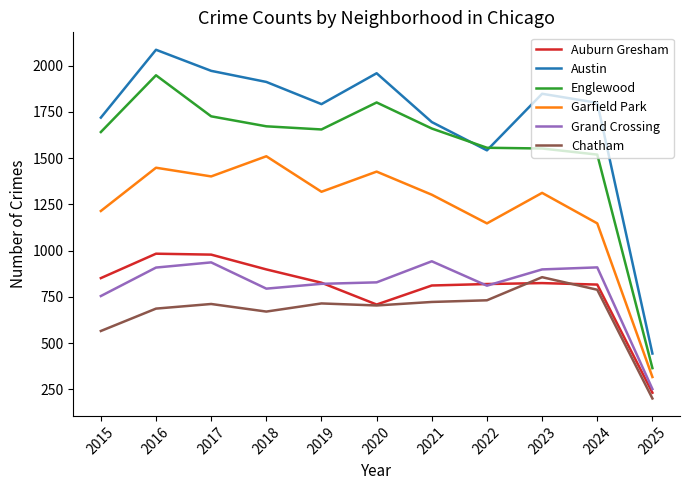

What is the difference between the Grand Crossing values at 2022 and 2018?

16